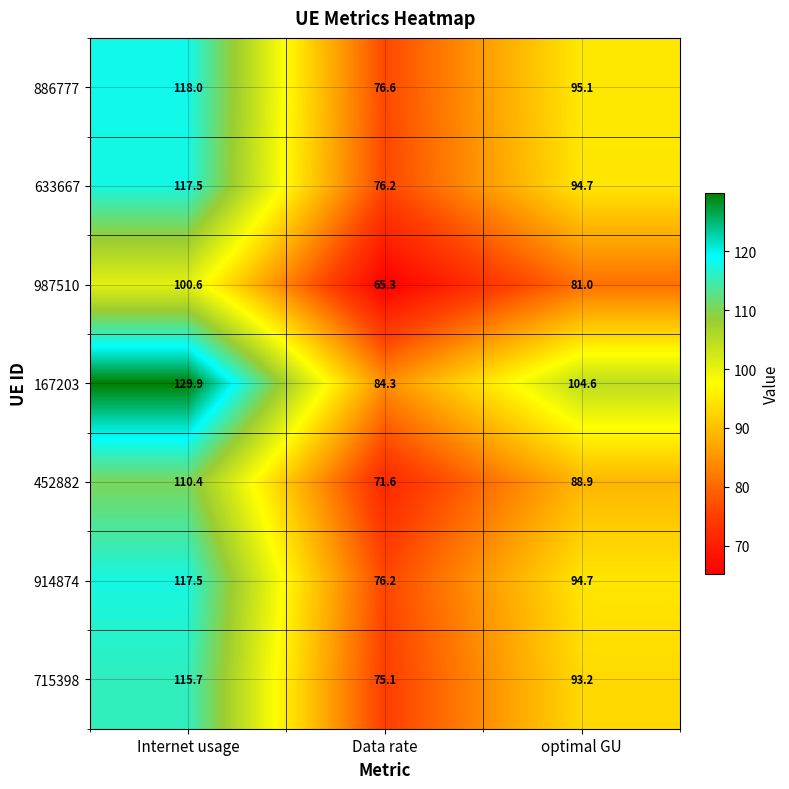

Which label corresponds to the smallest value in the chart?

Data rate